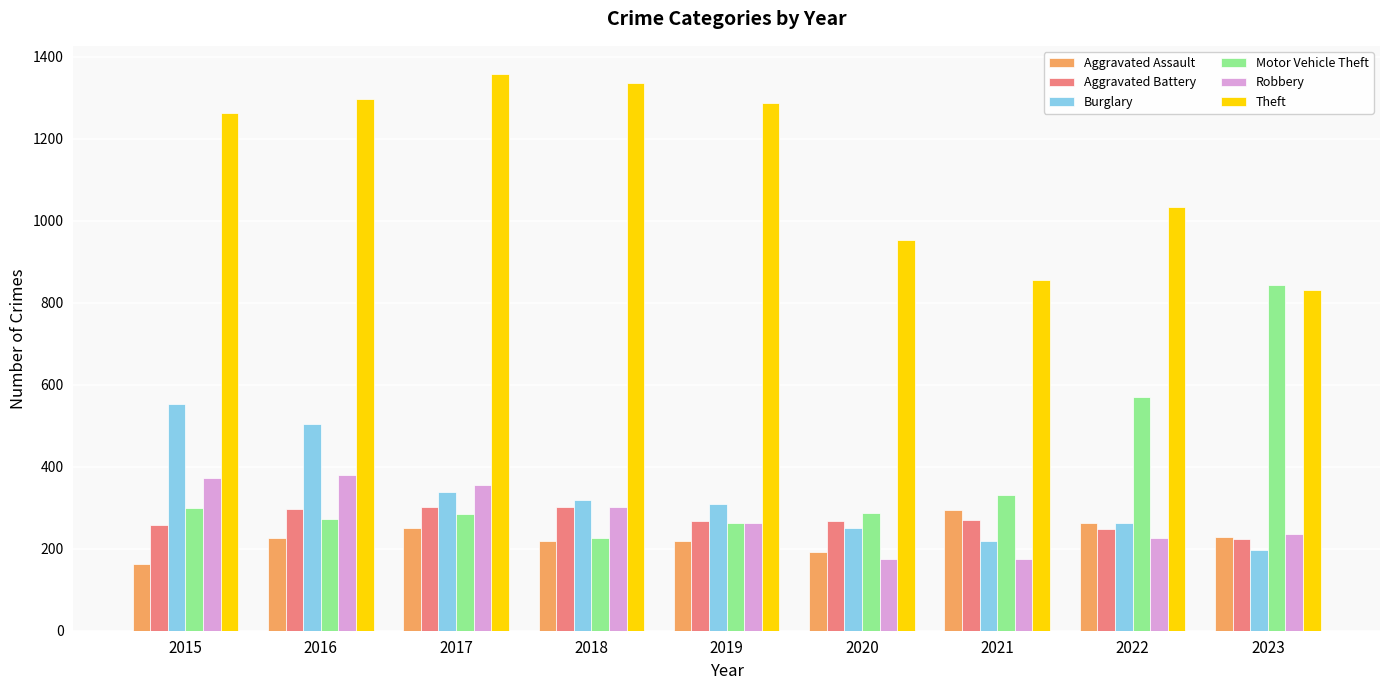

True or false: Aggravated Assault has a value of 220 at 2019.

True